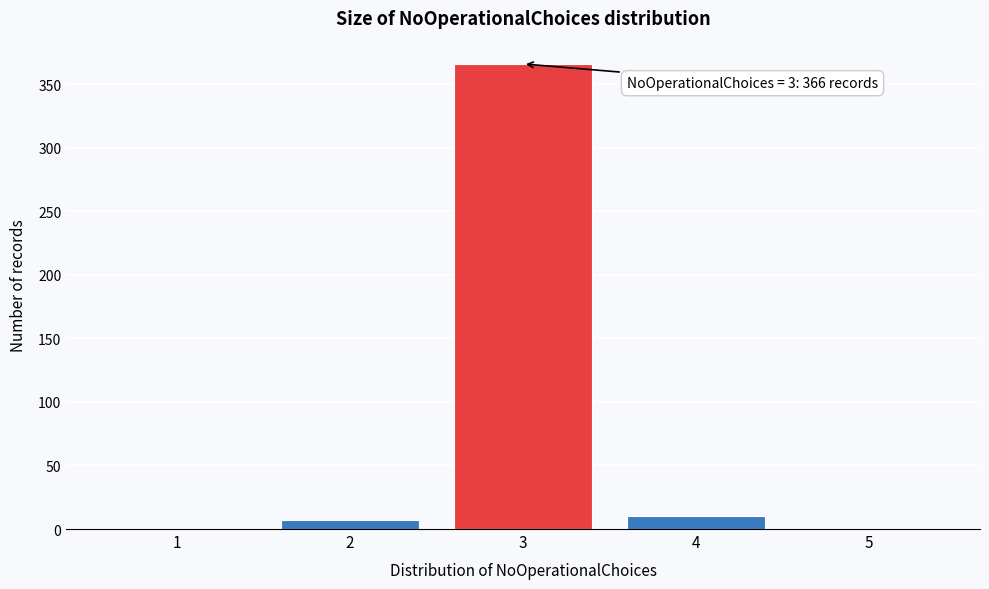

Reading left to right, extract all data points from this chart.

1=0	2=7	3=366	4=10	5=0